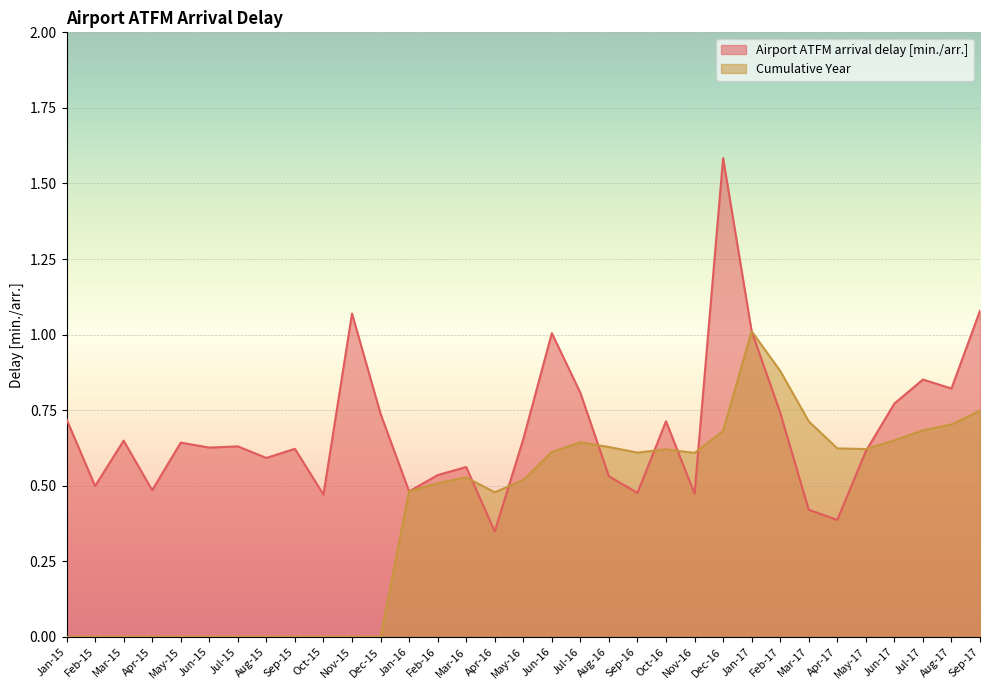

At which category does the chart reach its peak across all series?

Dec-16